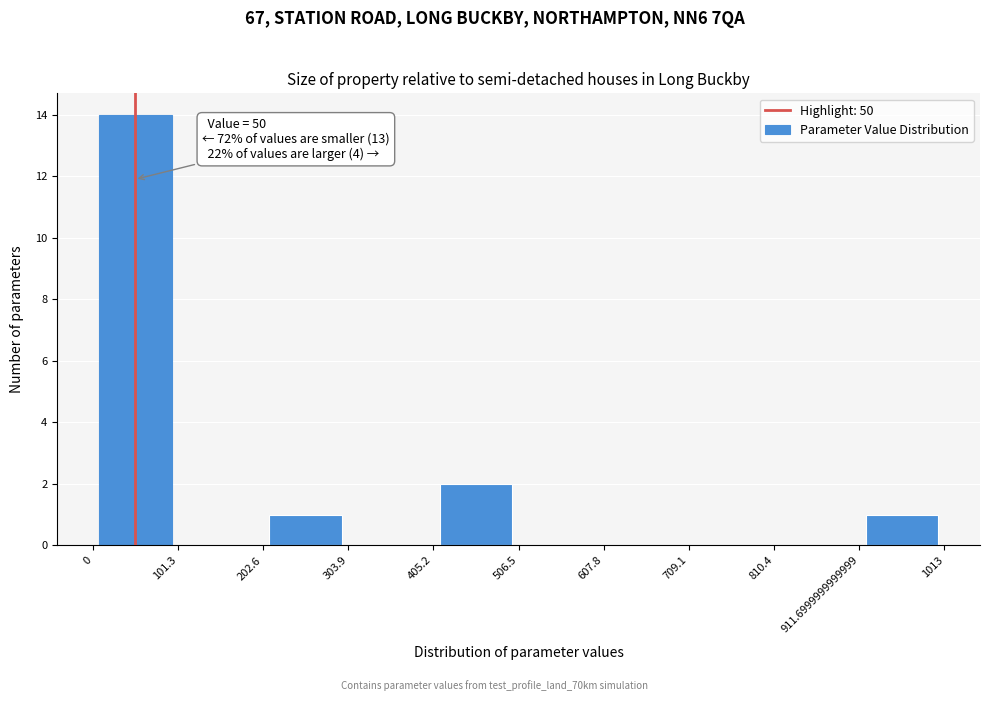

Over which range of the x-axis is the bar tallest?

0 to 101.3